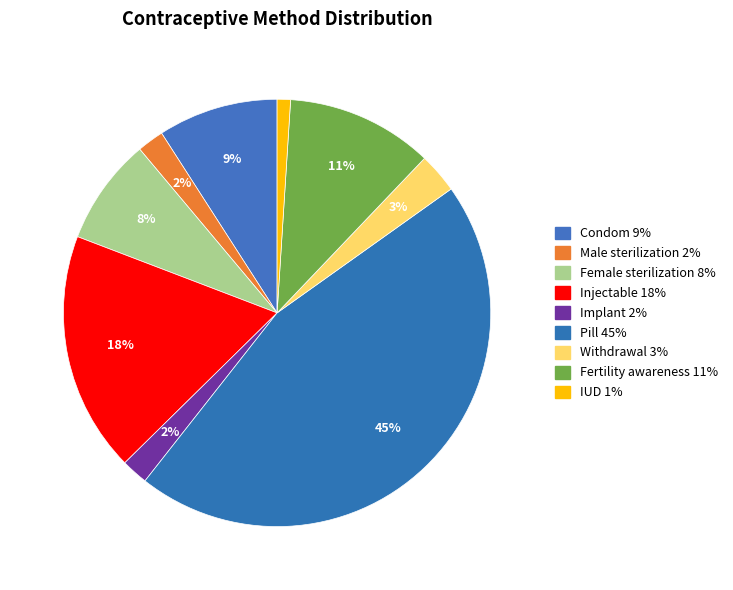

To the nearest percent, what percentage of the pie is Male sterilization?

2%